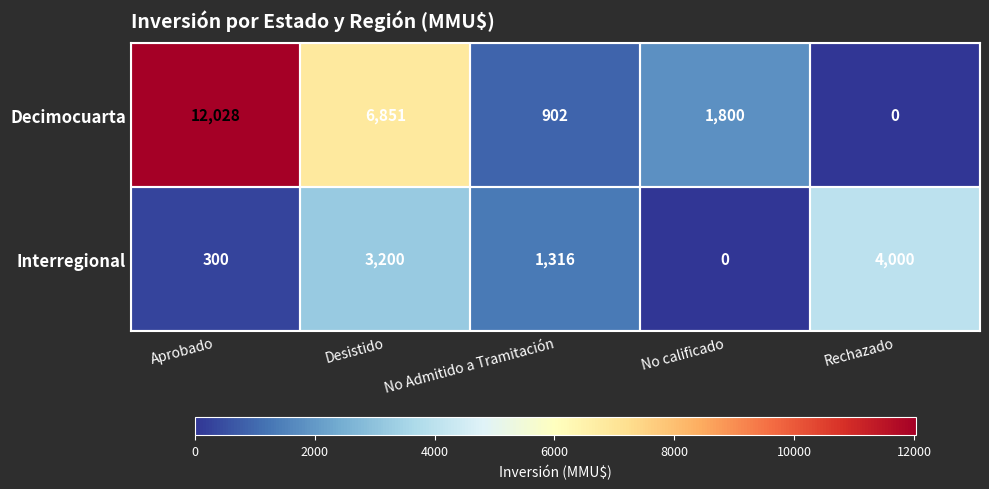

What is the highest value of the Interregional series?

4000